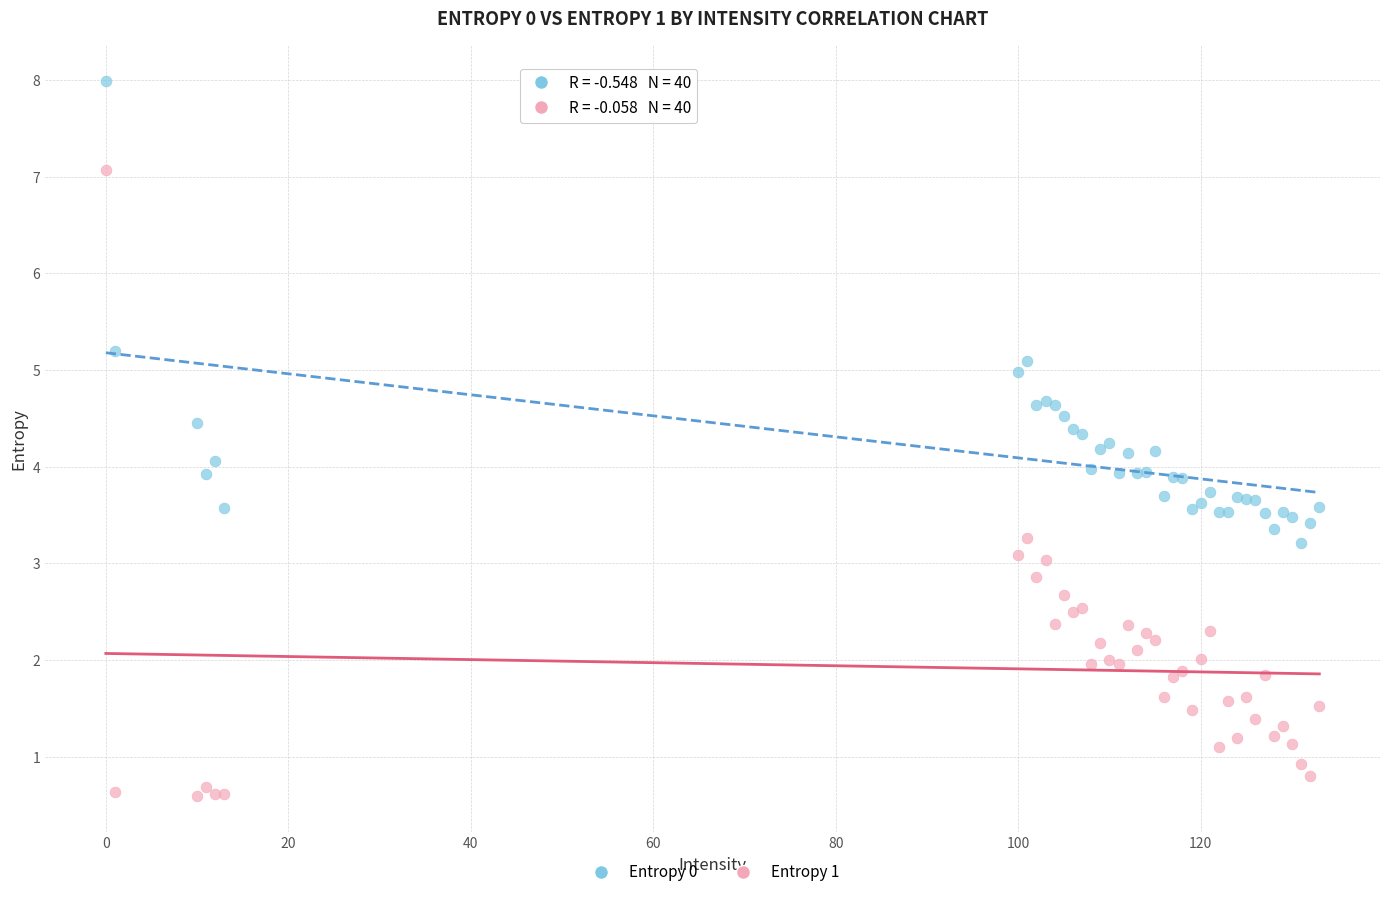

What is the X range (max minus min) for the scatter plot?

133.0